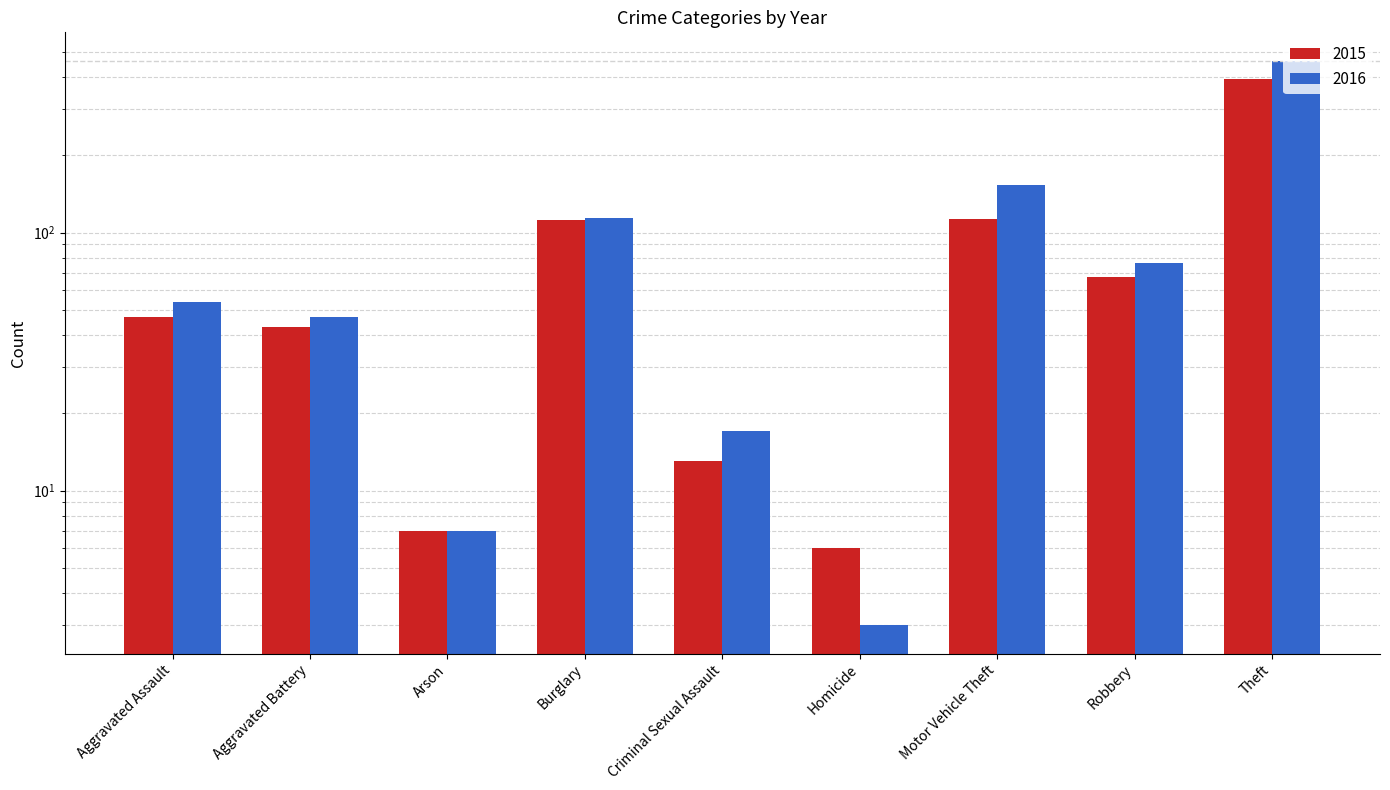

Between Burglary and Theft, which series saw the biggest shift?

2016